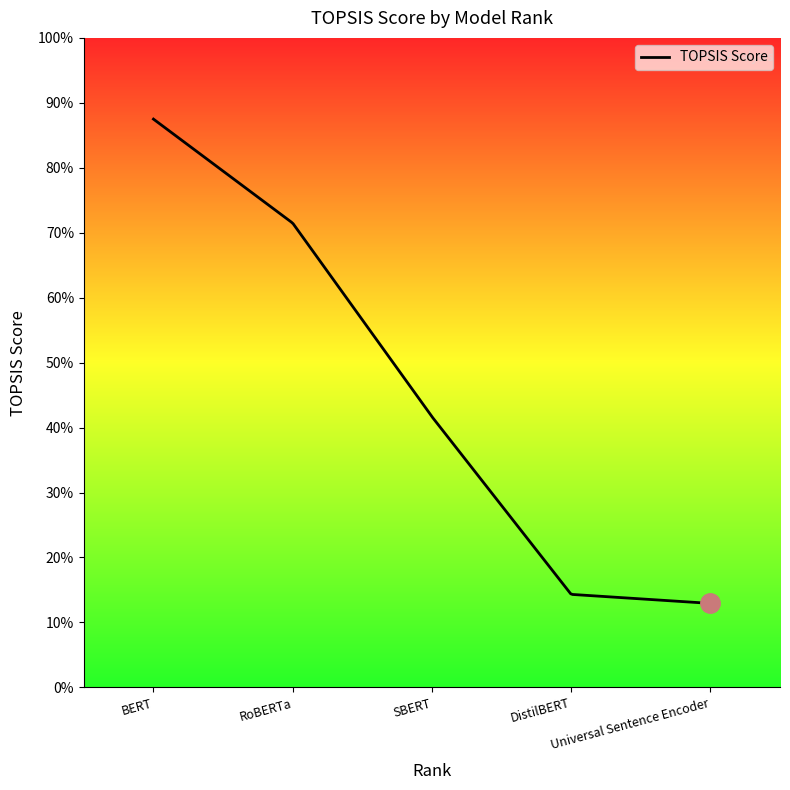

Rank the categories by value from lowest to highest.

Universal Sentence Encoder, DistilBERT, SBERT, RoBERTa, BERT